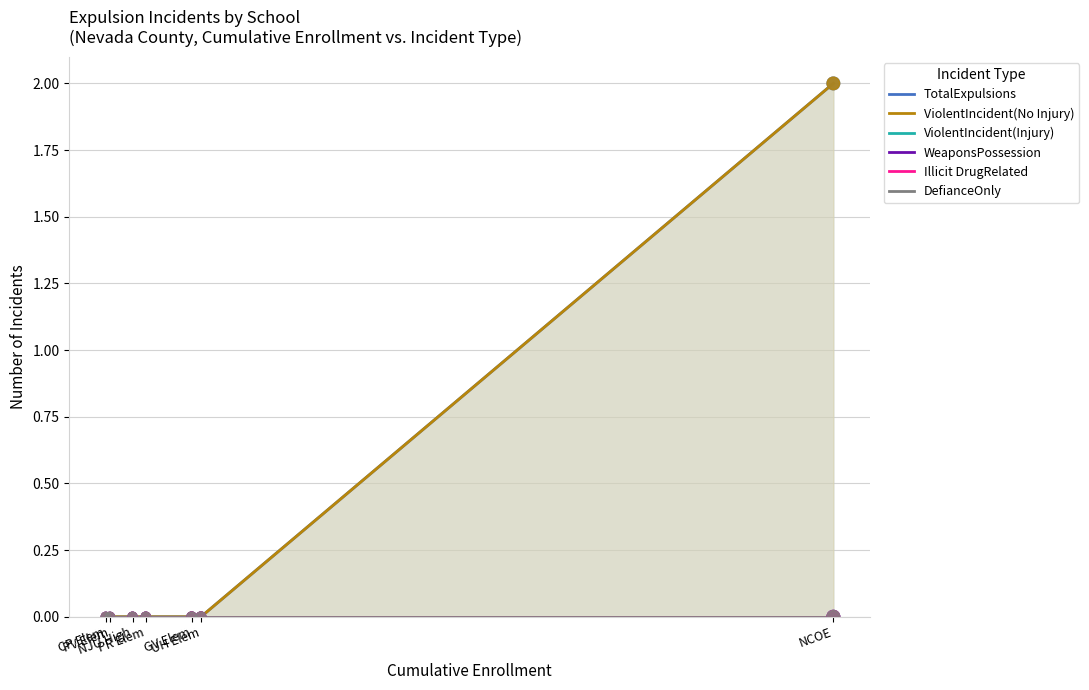

Which series contains the highest Y value?

TotalExpulsions